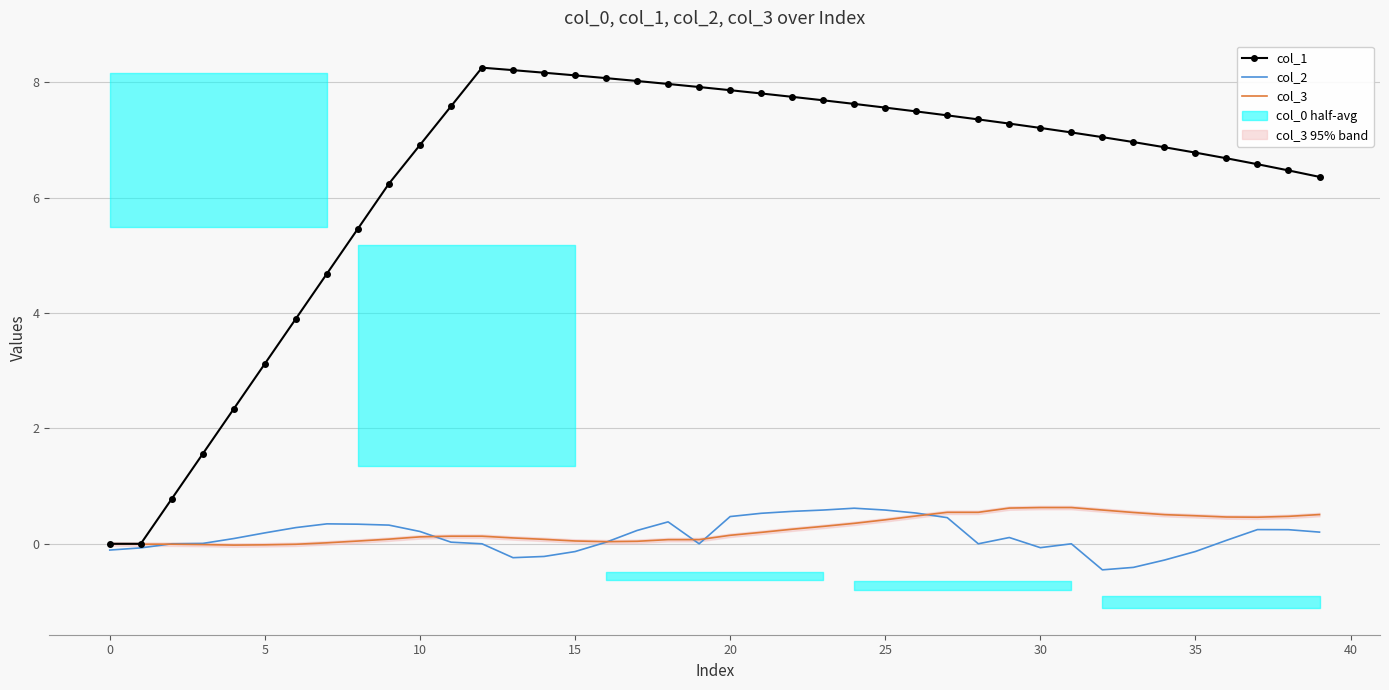

Reading left to right, what are all the values shown in this chart?

col_1: 0.0	0.0	0.8	1.6	2.3	3.1	3.9	4.7	5.5	6.2	6.9	7.6	8.2	8.2	8.2	8.1	8.1	8.0	8.0	7.9	7.9	7.8	7.7	7.7	7.6	7.6	7.5	7.4	7.4	7.3	7.2	7.1	7.0	7.0	6.9	6.8	6.7	6.6	6.5	6.4
col_2: -0.1	-0.1	0.0	0.0	0.1	0.2	0.3	0.3	0.3	0.3	0.2	0.0	0.0	-0.2	-0.2	-0.1	0.0	0.2	0.4	0.0	0.5	0.5	0.6	0.6	0.6	0.6	0.5	0.5	0.0	0.1	-0.1	0.0	-0.5	-0.4	-0.3	-0.1	0.1	0.2	0.2	0.2
col_3: 0.0	-0.0	-0.0	-0.0	-0.0	-0.0	-0.0	0.0	0.0	0.1	0.1	0.1	0.1	0.1	0.1	0.0	0.0	0.0	0.1	0.1	0.1	0.2	0.3	0.3	0.4	0.4	0.5	0.5	0.5	0.6	0.6	0.6	0.6	0.5	0.5	0.5	0.5	0.5	0.5	0.5